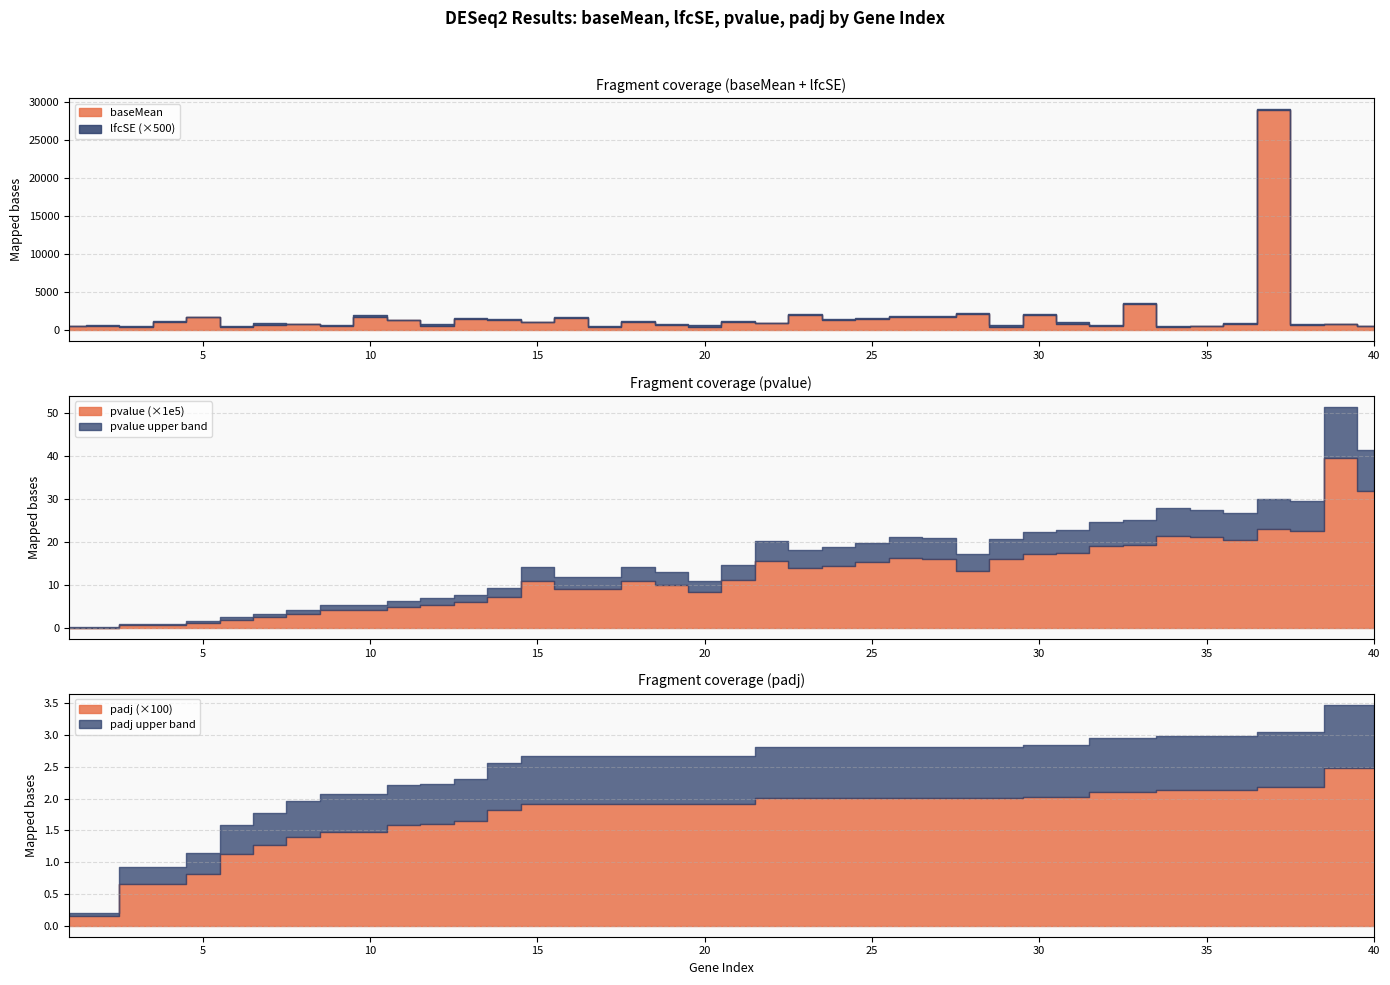

Which label corresponds to the largest value in the chart?

37